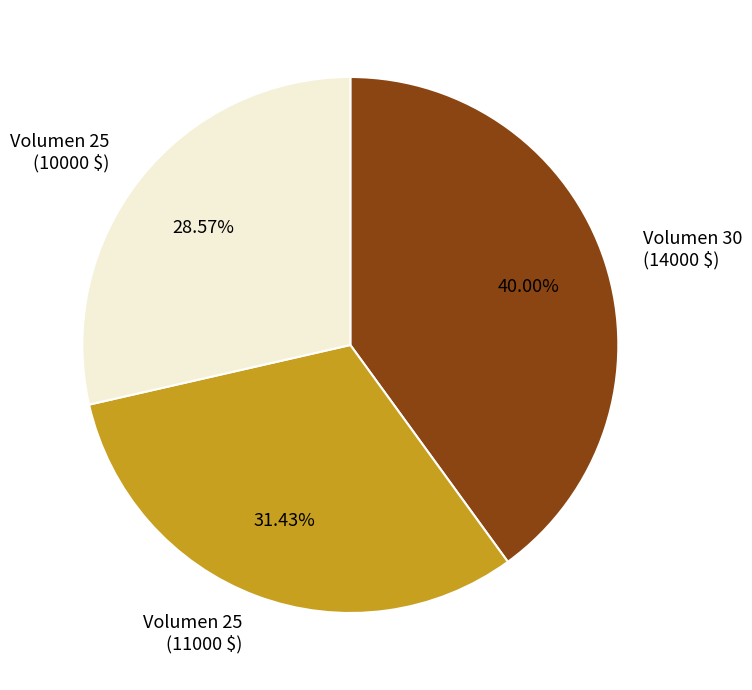

Does any single category account for the majority?

No